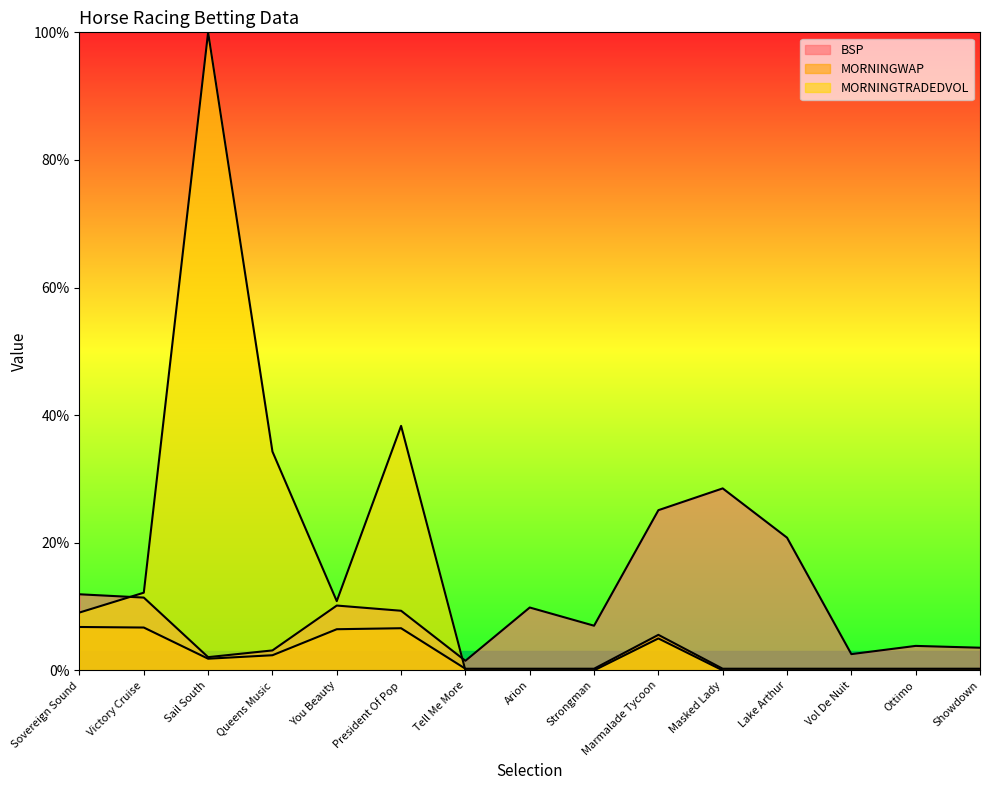

At which category does MORNINGTRADEDVOL reach its first local valley?

You Beauty